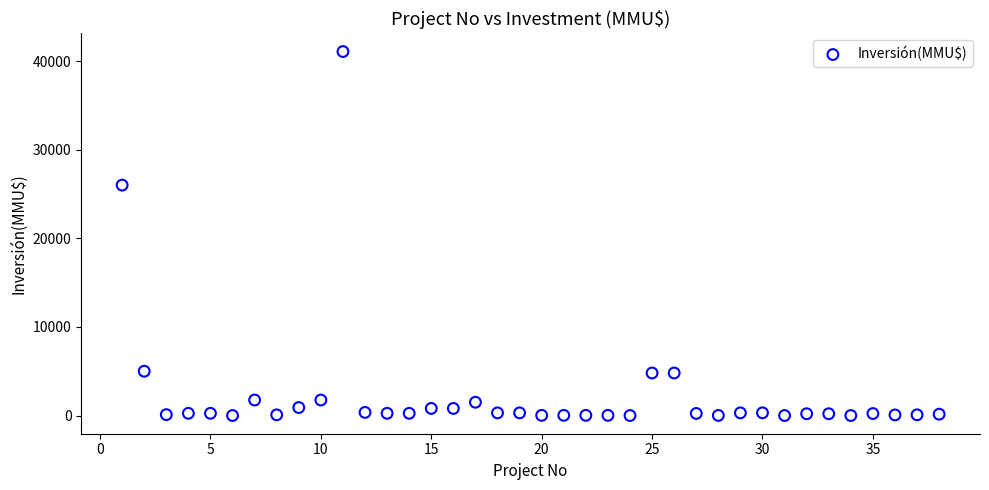

What is the range of X values (max minus min)?

37